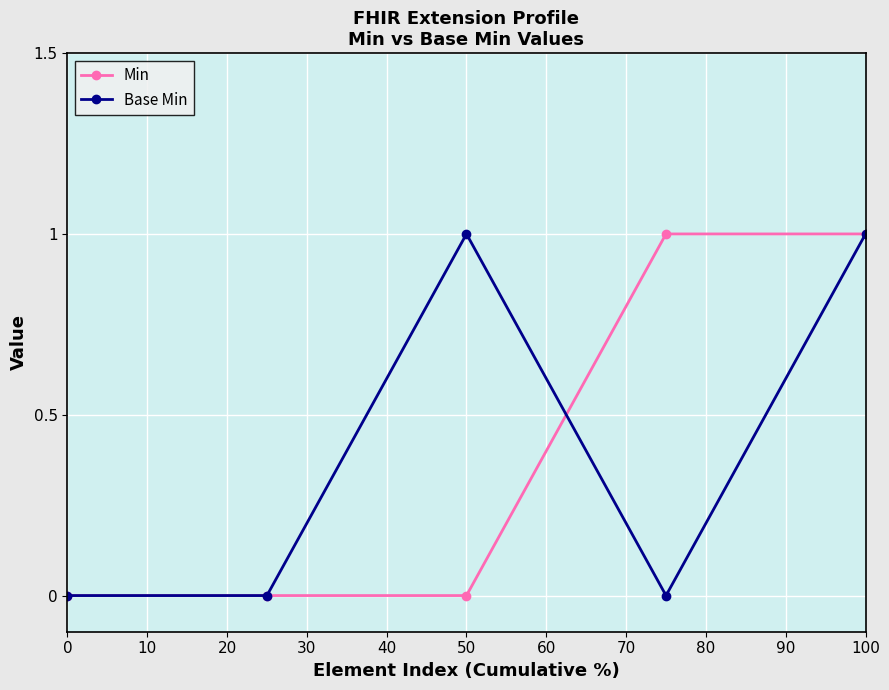

Reading left to right, what are all the values shown in this chart?

Min: 0	0	0	1	1
Base Min: 0	0	1	0	1